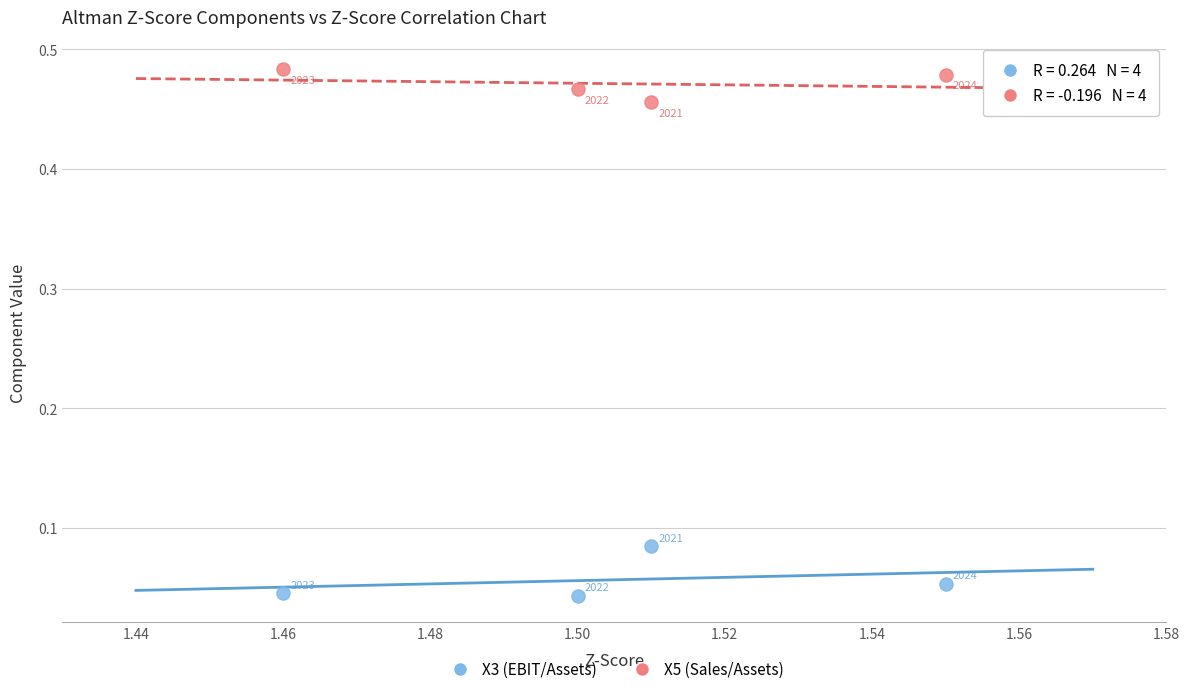

Which series has the largest Y range (max minus min)?

X3 (EBIT/Assets)